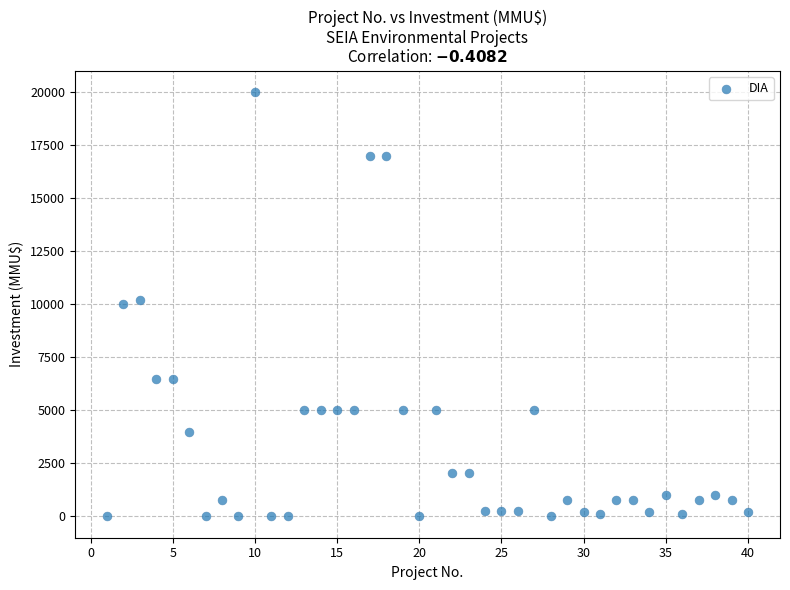

What is the range of Y values (max minus min)?

20000